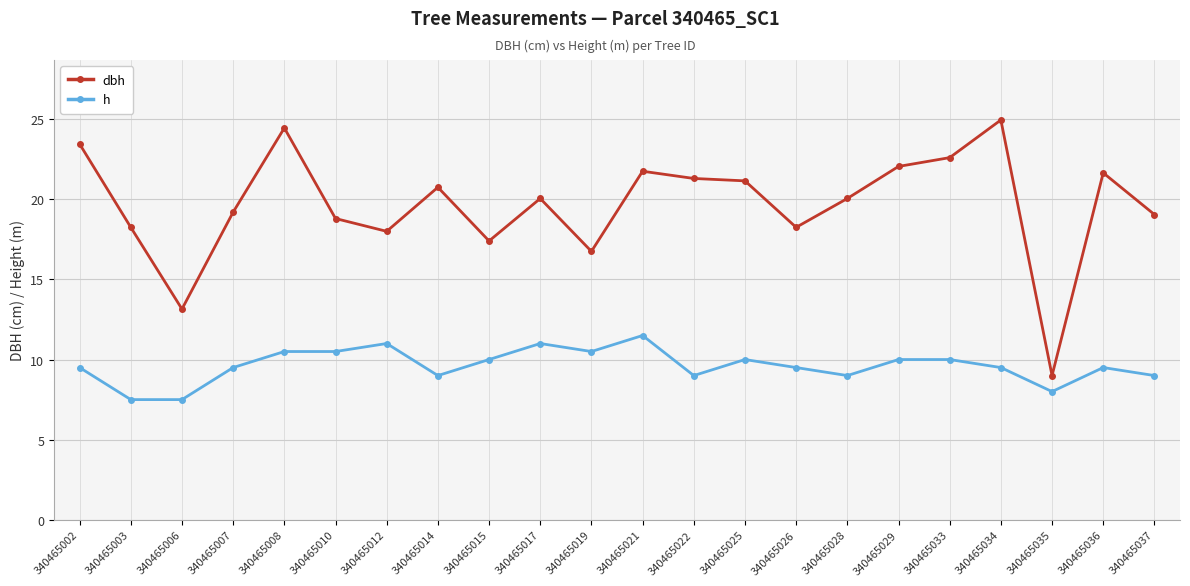

True or false: dbh and h cross at least once.

False